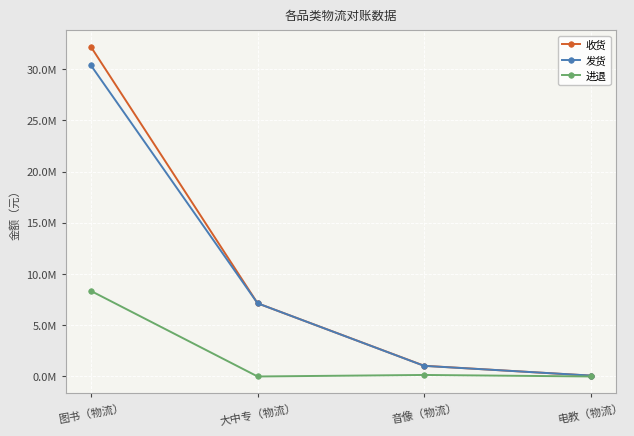

At which category does 进退 reach its first local valley?

大中专（物流）